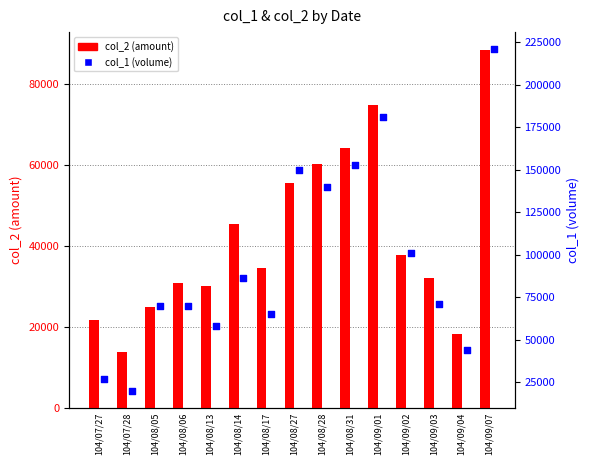

Which series has the largest total across all categories?

col_1 (volume)